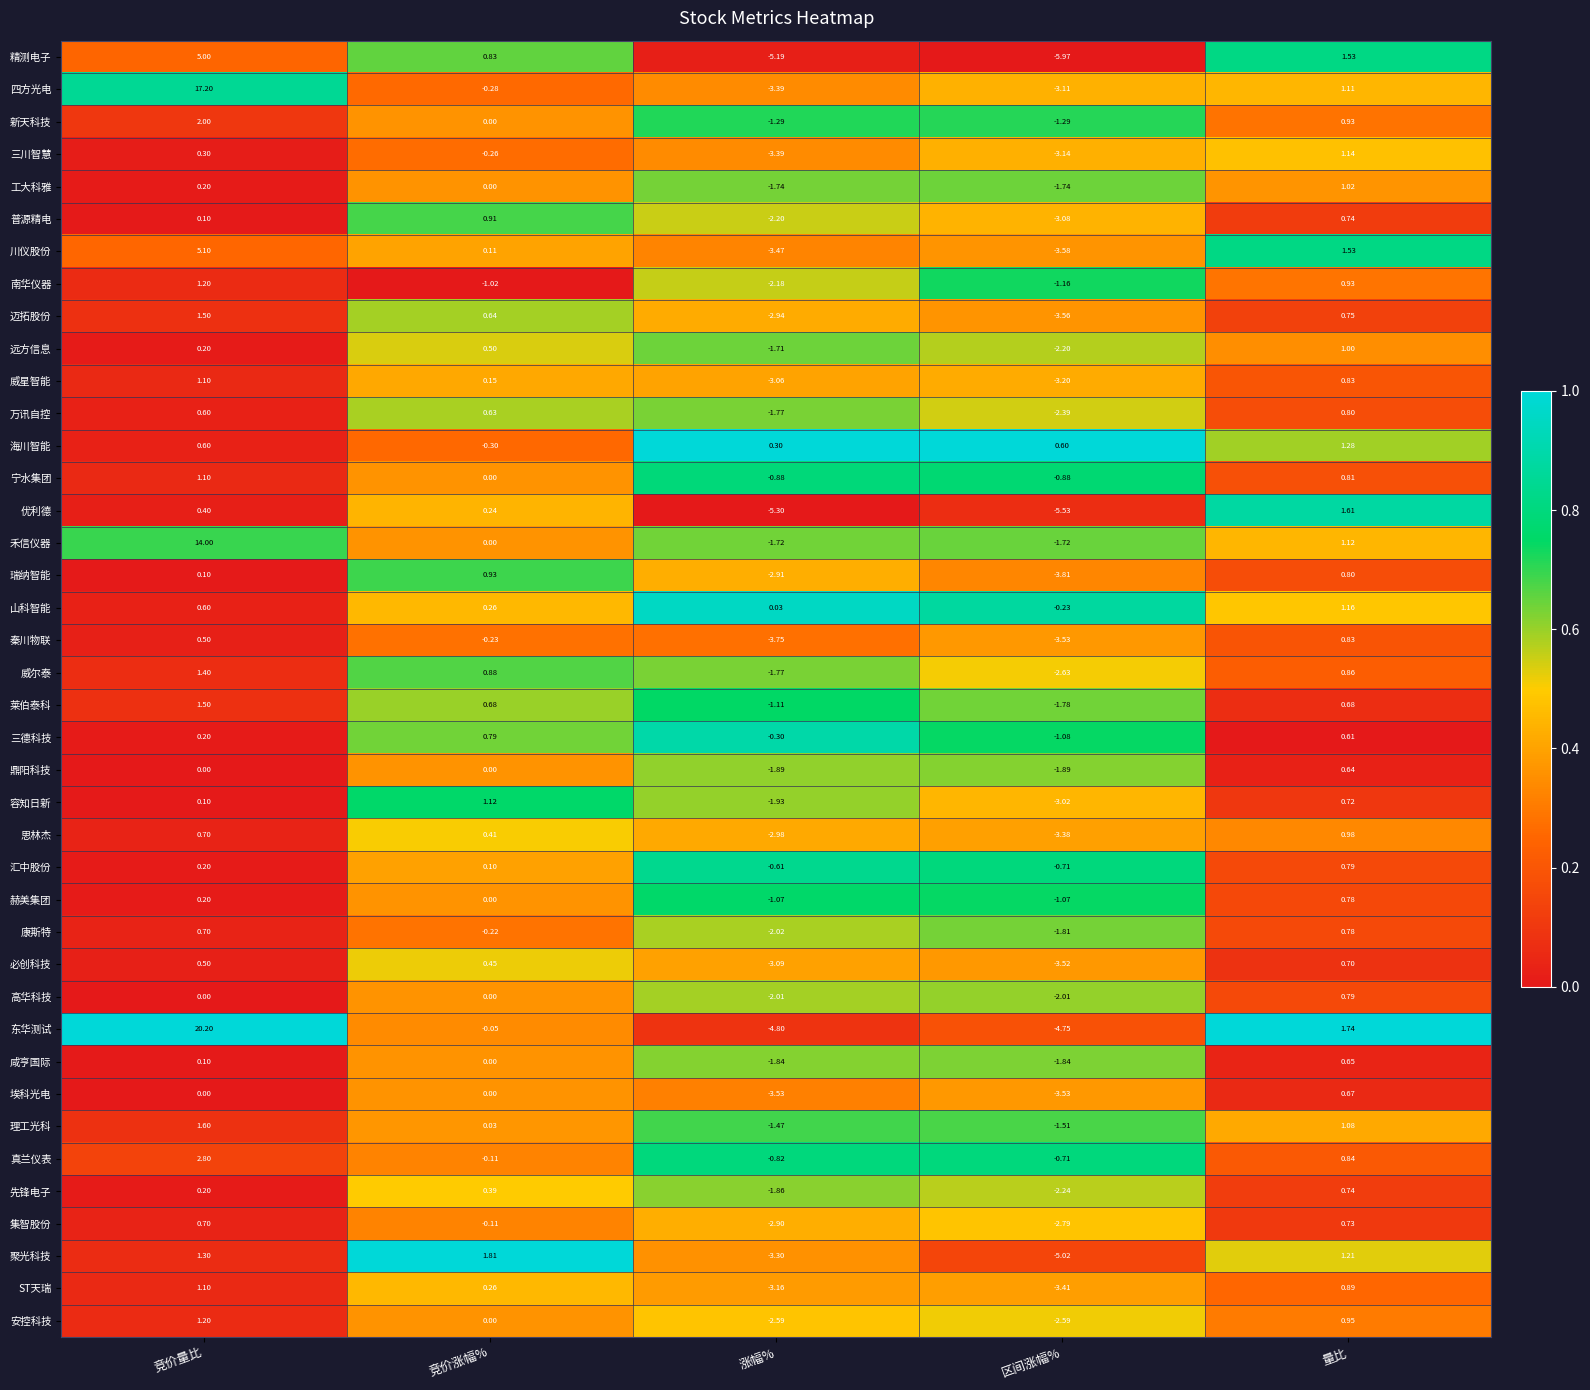

Which series has the largest total across all categories?

东华测试